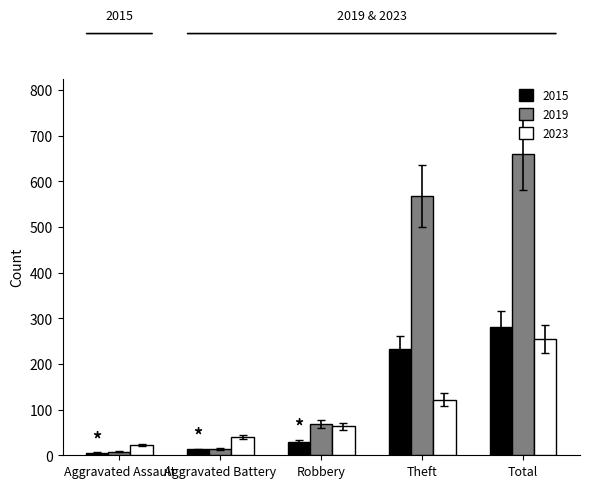

What is the difference between the highest and lowest values at Theft?

446